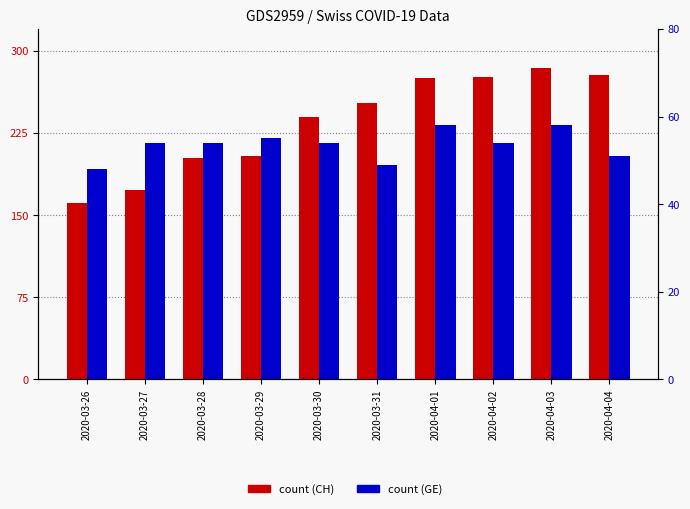

Which category has the highest value in the CH series?

2020-04-03